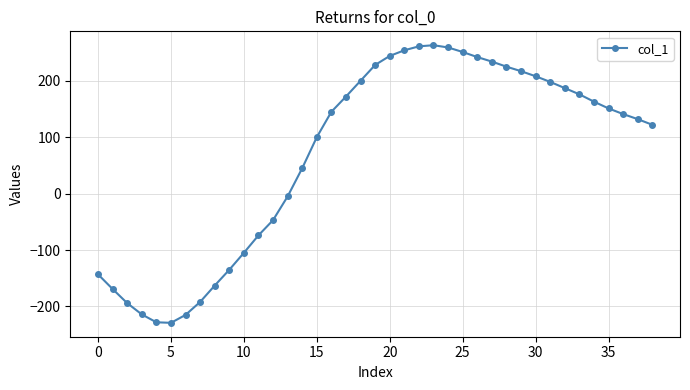

What is the greatest value displayed?

263